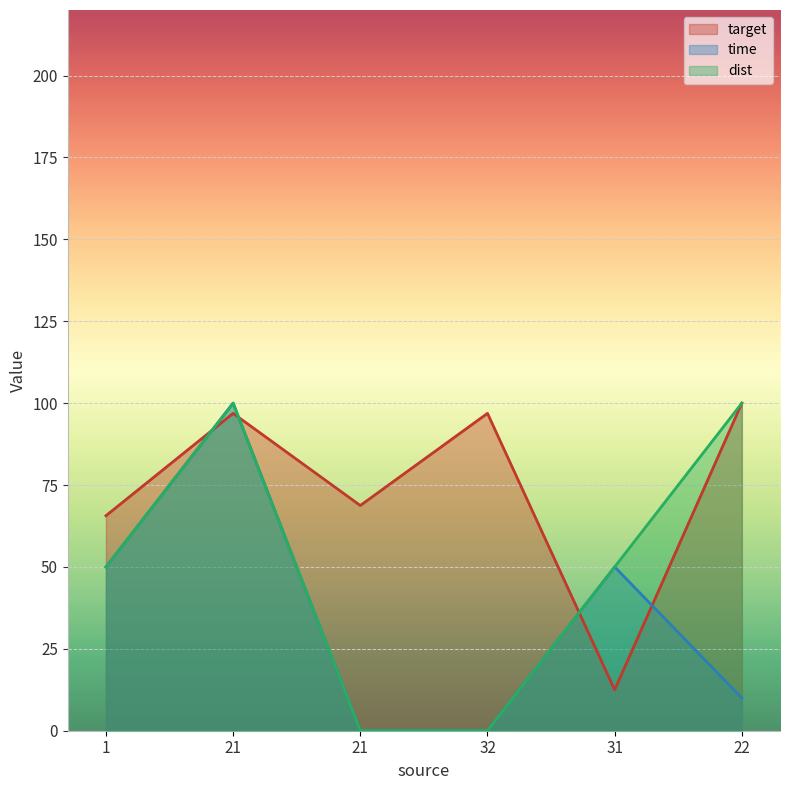

Count the number of categories in the chart.

6